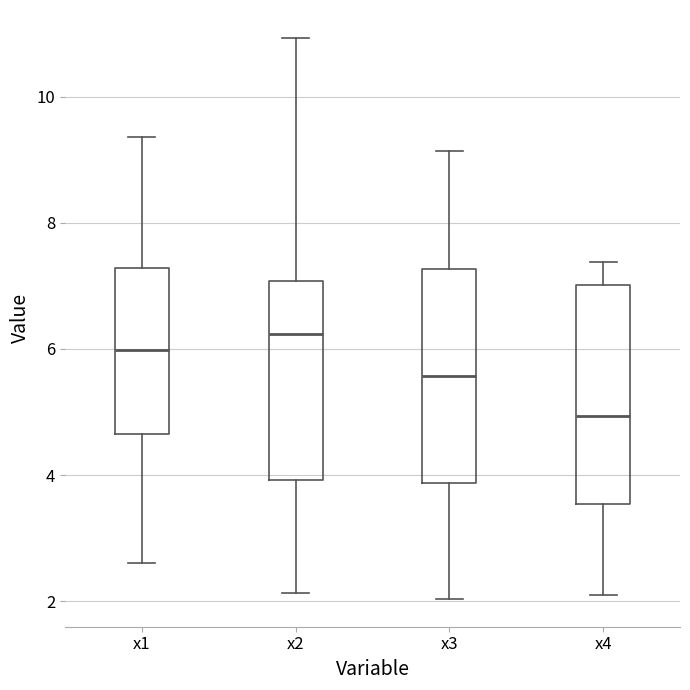

Where is the upper edge of the box for x2 on the y-axis? The values are not printed on the chart, so give them approximately, as read against the axis.

7.0